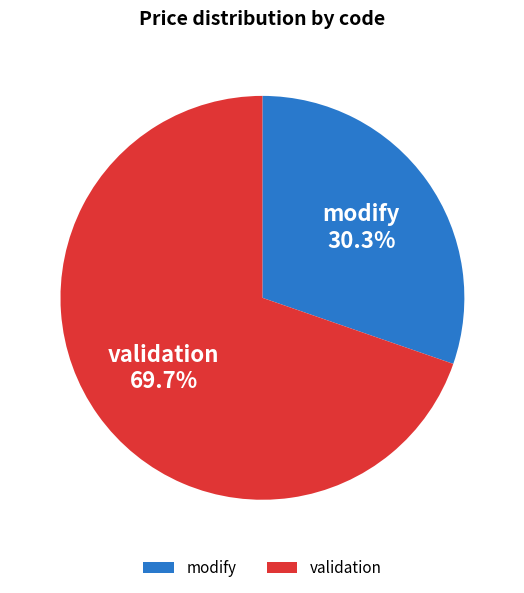

How many slices are in this pie chart?

2